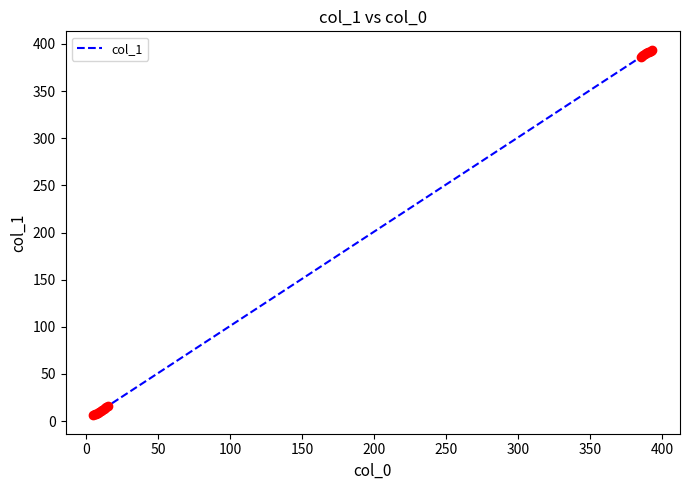

What is the difference between the maximum and minimum values?

388